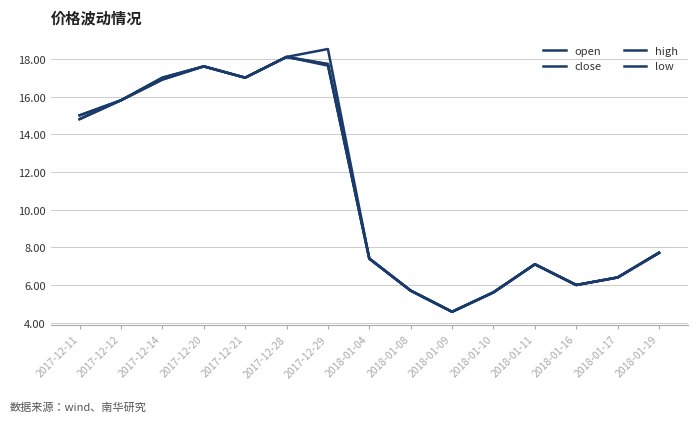

Is this an area chart (filled region under the line)?

No